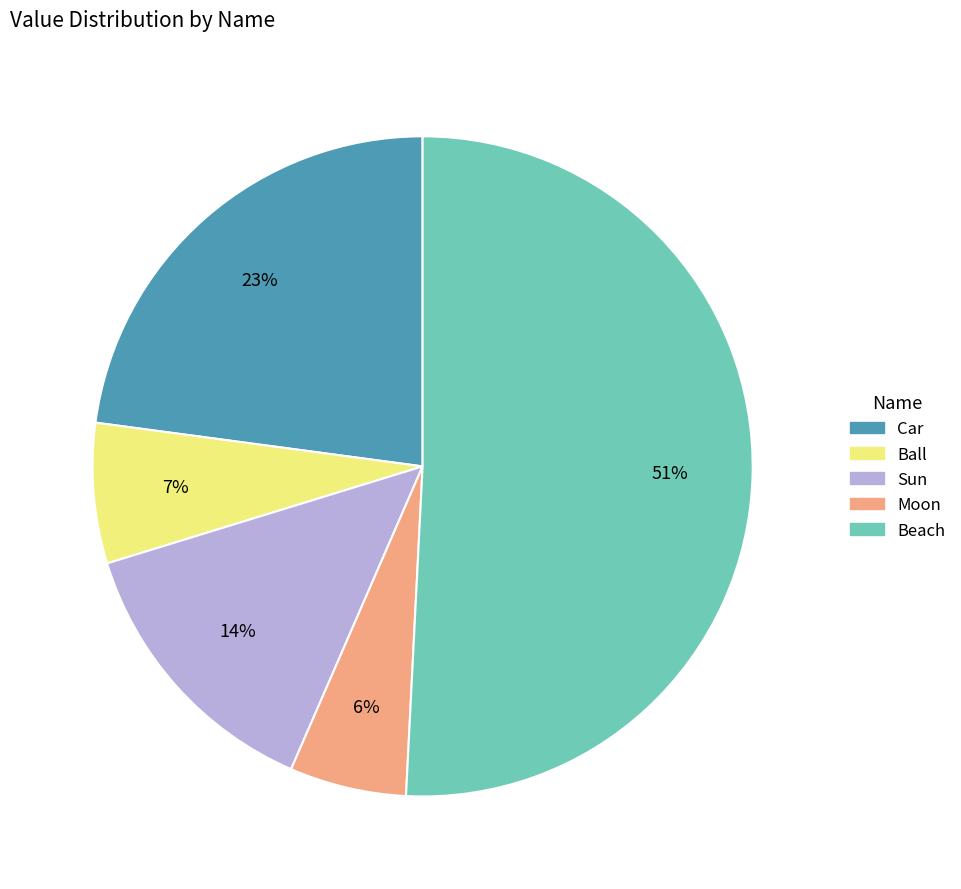

Combined, do Moon and Car account for over 50%?

No